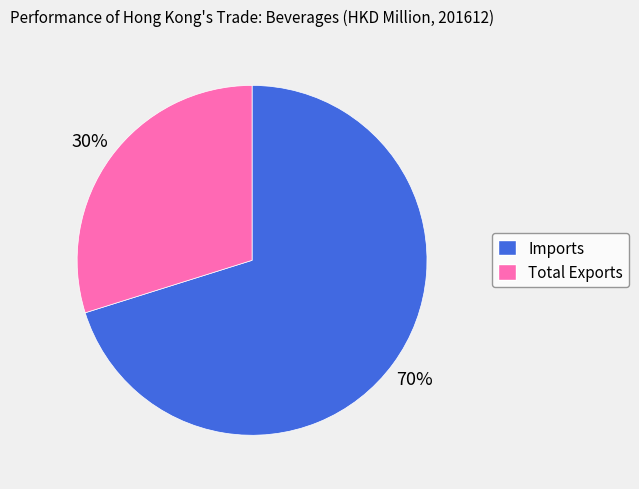

How many slices are in this pie chart?

2